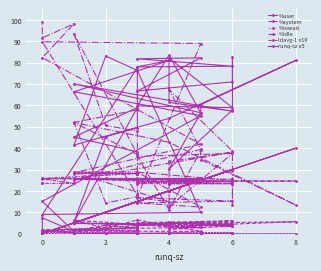

Rank the series by their maximum value, from highest to lowest.

%idle, %user, runq-sz x5, ldavg-1 x10, %system, %iowait